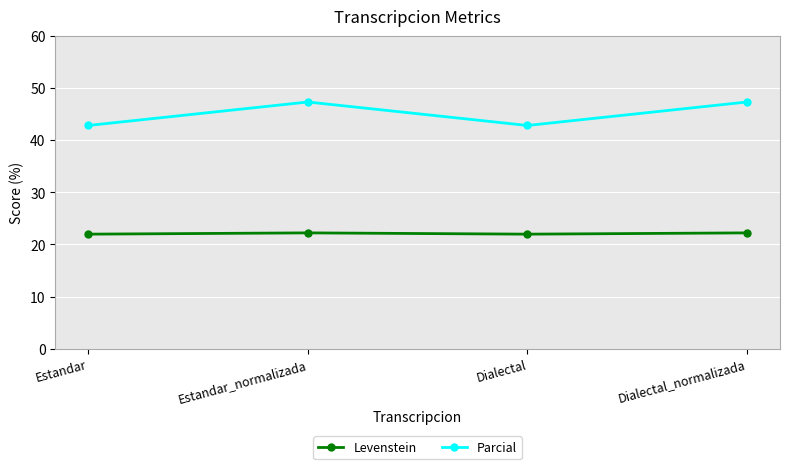

Reading right to left, extract all data points from this chart.

Levenstein: 22.2	22.0	22.2	22.0
Parcial: 47.4	42.9	47.4	42.9